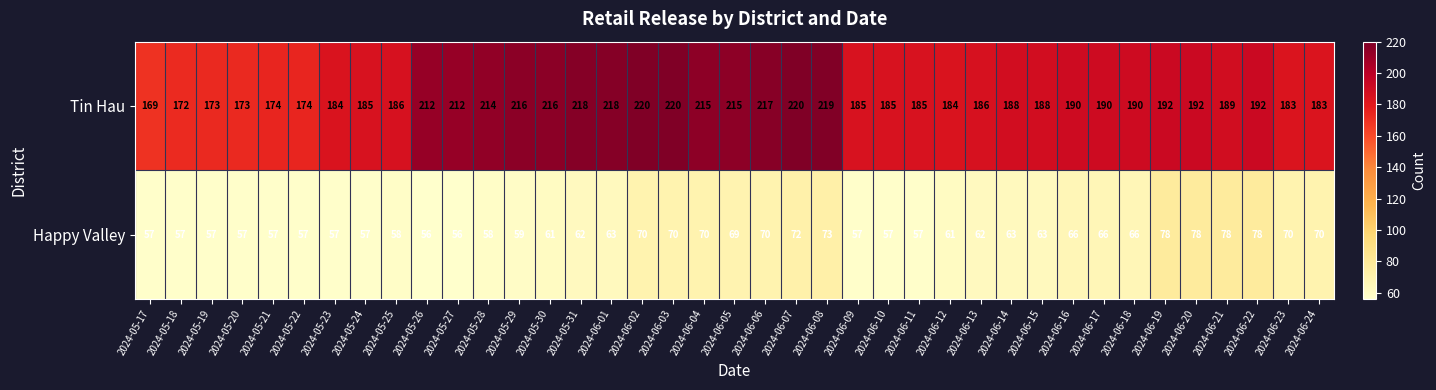

List the series in order of their peak value, highest first.

Tin Hau, Happy Valley